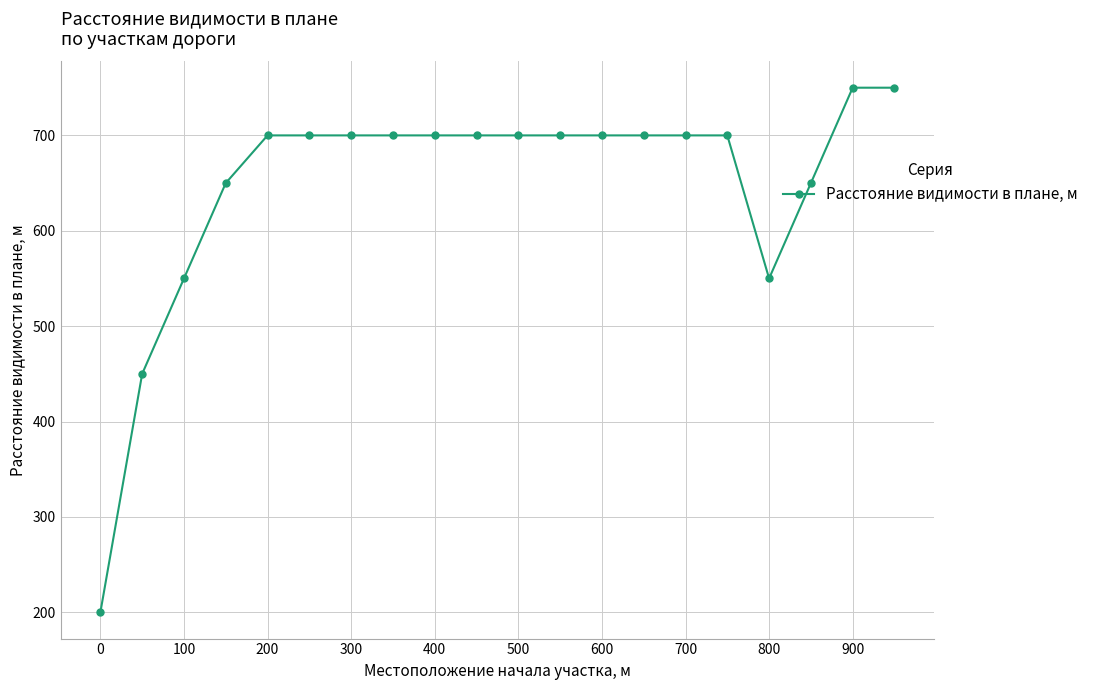

What is the average value?

648